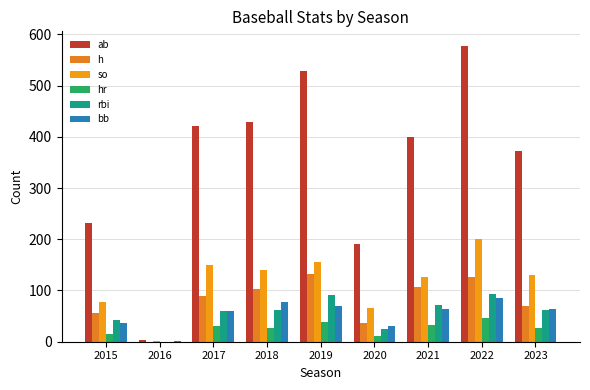

Is the value of so at 2023 greater than the value of rbi at 2015?

Yes